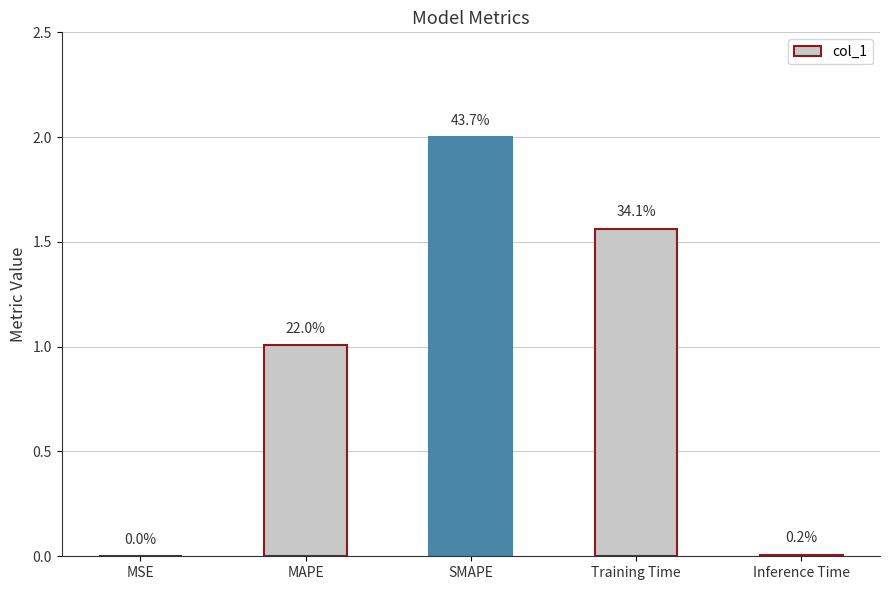

Are the bars horizontal?

No